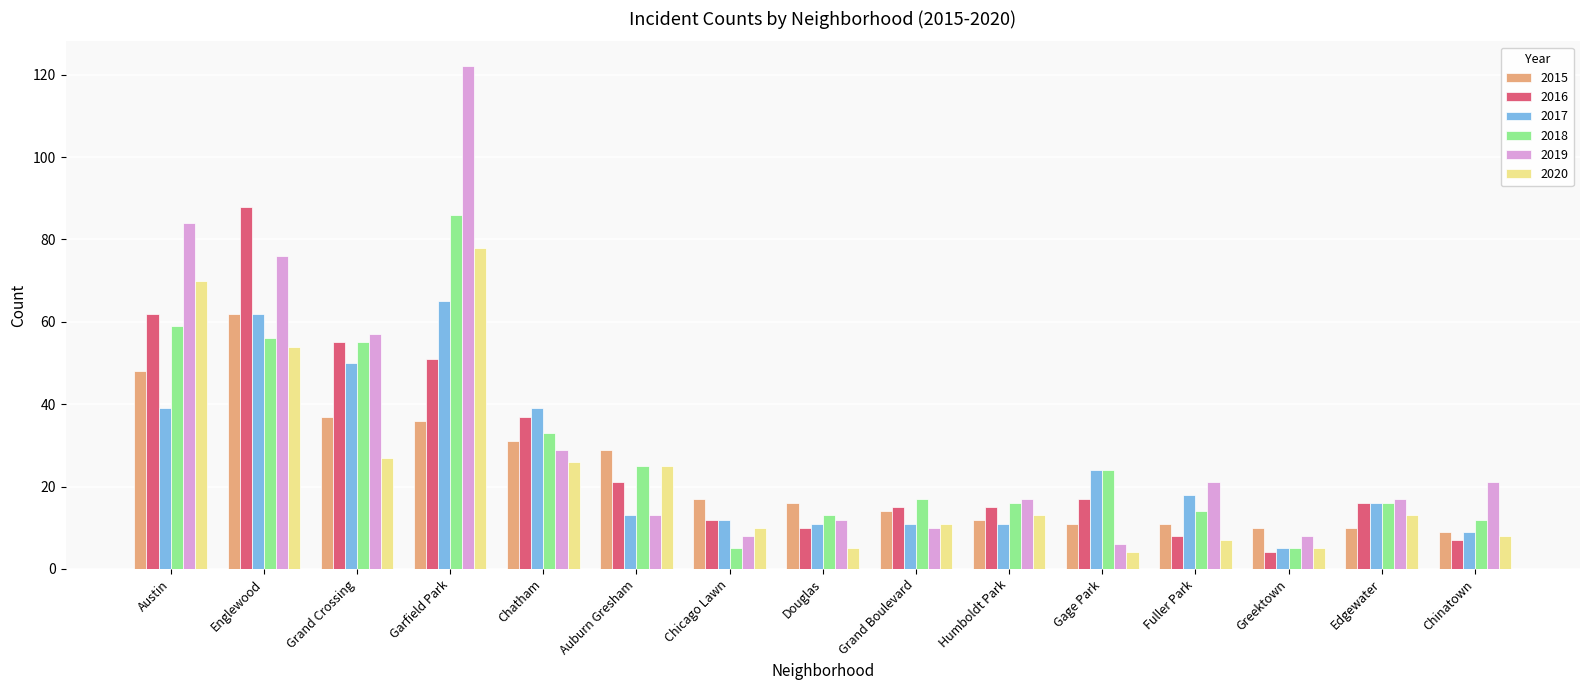

True or false: 2016 has a value of 37 at Chatham.

True